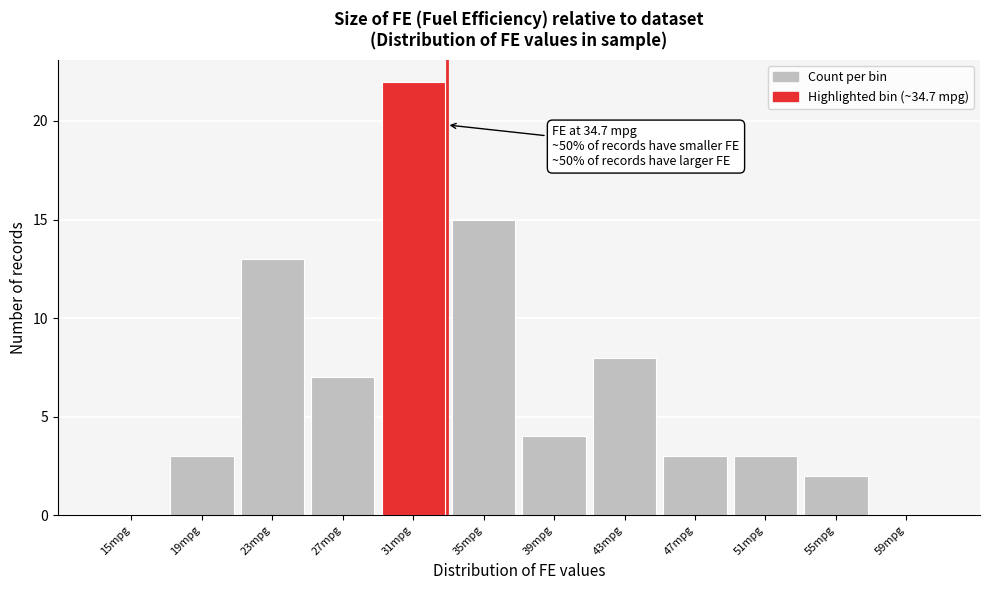

True or false: the data shows 5 at 19mpg.

False